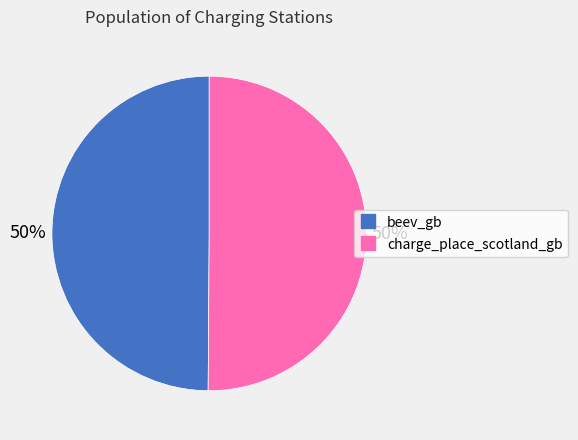

To the nearest percent, what is the combined percentage of charge_place_scotland_gb and beev_gb?

100%